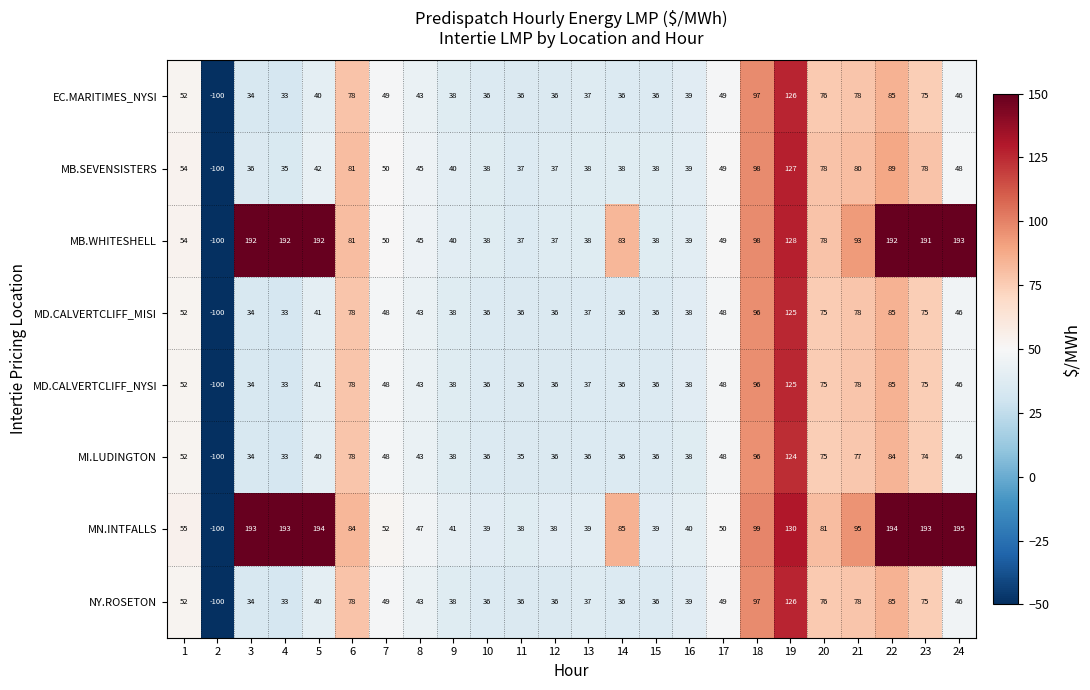

What is the minimum value shown in the chart?

-100